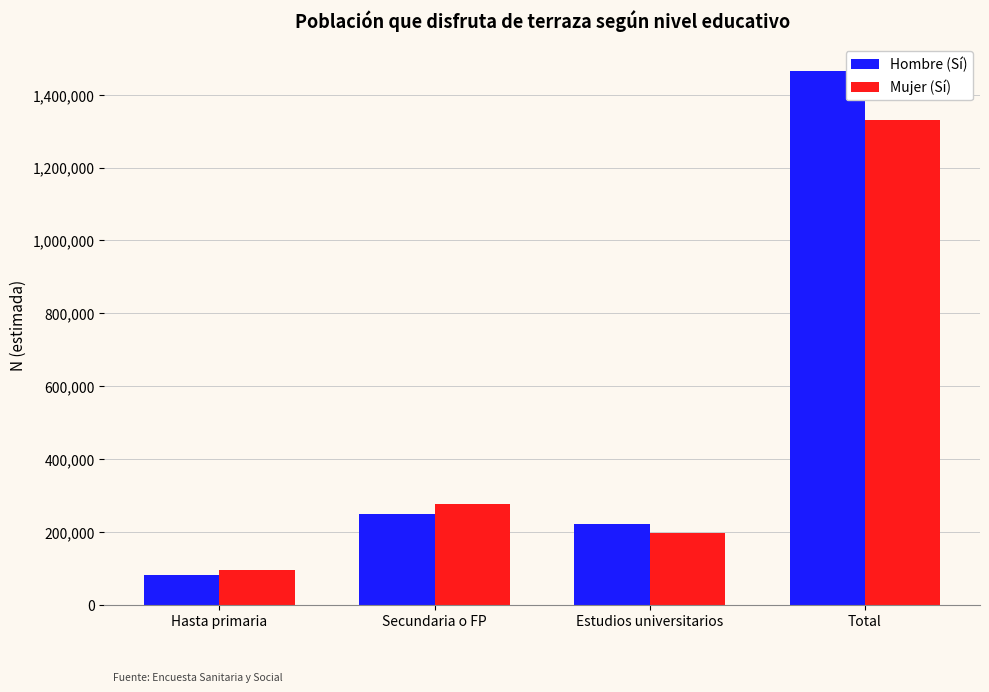

Is it true that Mujer (Sí) equals 38062 at Hasta primaria?

False